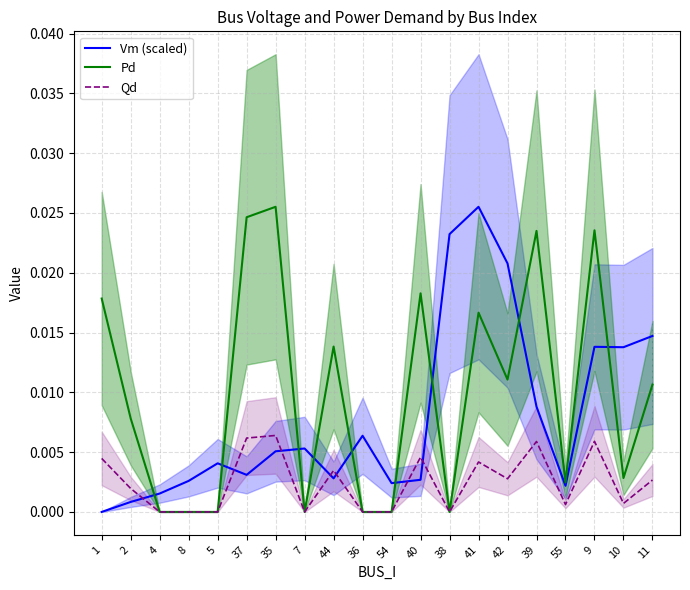

At which category does the chart reach its minimum across all series?

1